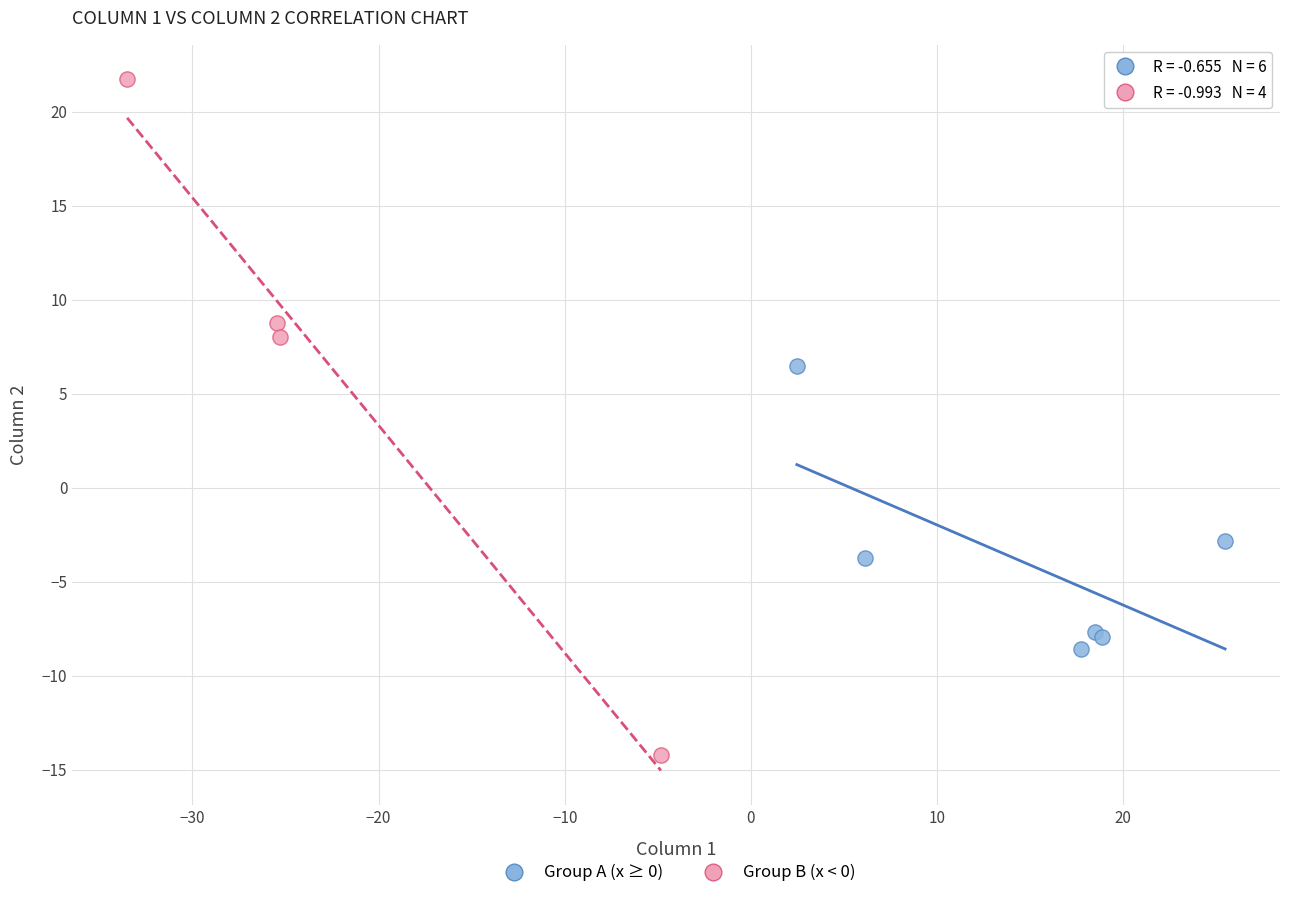

Which series reaches the maximum Y coordinate?

Group B (x < 0)